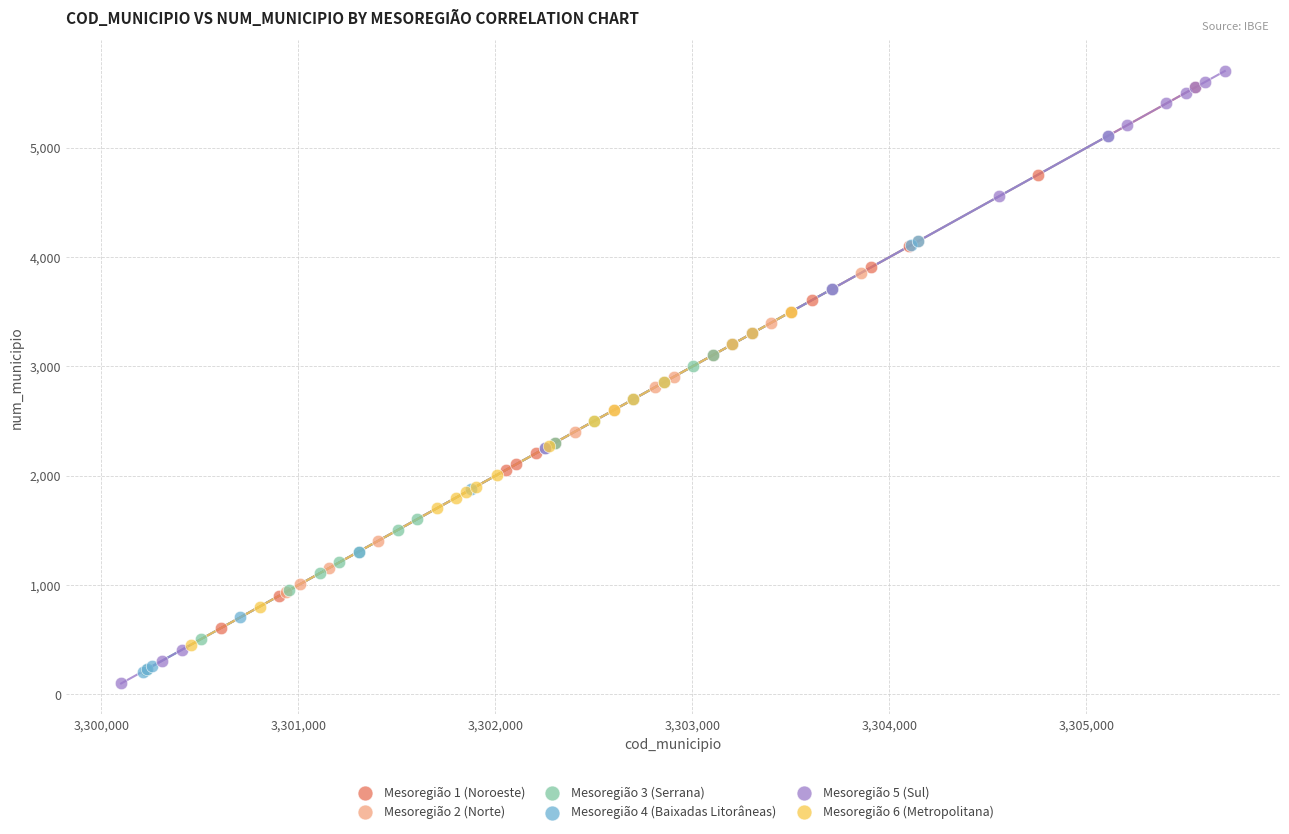

Which series has the largest Y range (max minus min)?

Mesoregião 5 (Sul)